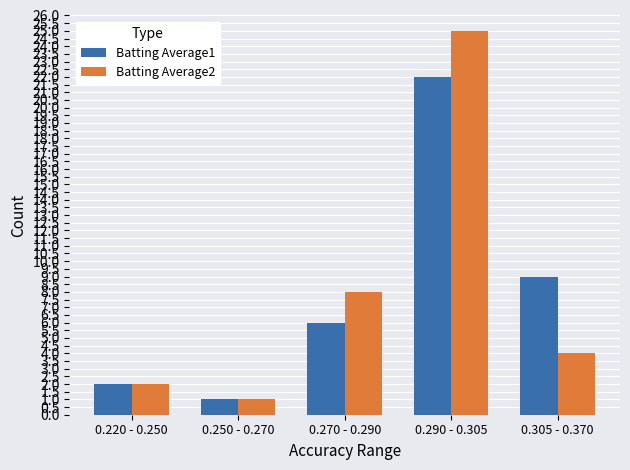

Reading right to left, list all the values displayed in this chart.

Batting Average1: 9	22	6	1	2
Batting Average2: 4	25	8	1	2